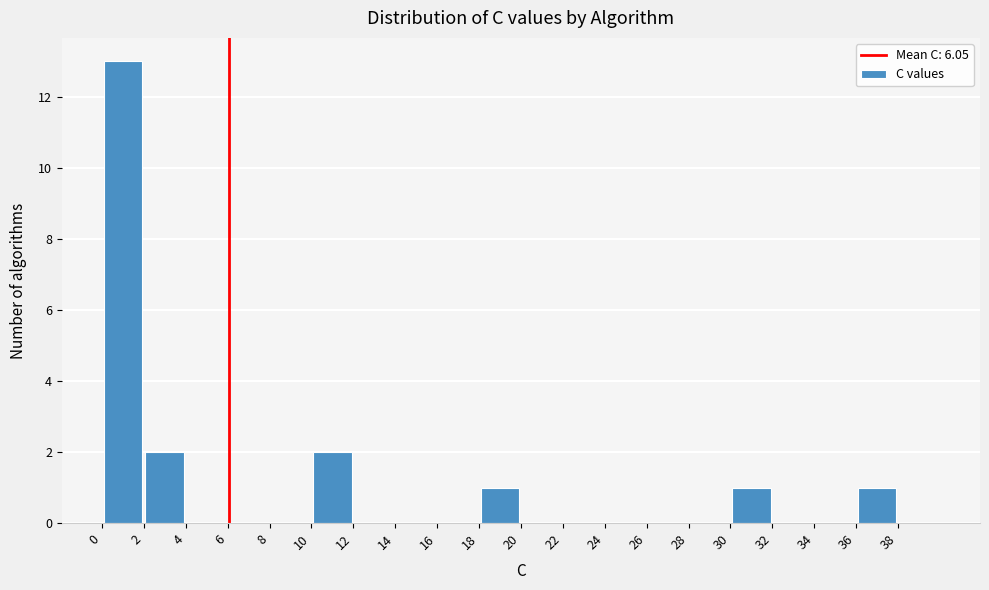

Reading left to right, transcribe this chart: for each bar, give the range it covers on the x-axis and its height. The values are not printed on the chart, so give them approximately, as read against the axis.

0 to 2: 13
2 to 4: 2
4 to 6: 0
6 to 8: 0
8 to 10: 0
10 to 12: 2
12 to 14: 0
14 to 16: 0
16 to 18: 0
18 to 20: 1
20 to 22: 0
22 to 24: 0
24 to 26: 0
26 to 28: 0
28 to 30: 0
30 to 32: 1
32 to 34: 0
34 to 36: 0
36 to 38: 1
38 to 40: 0